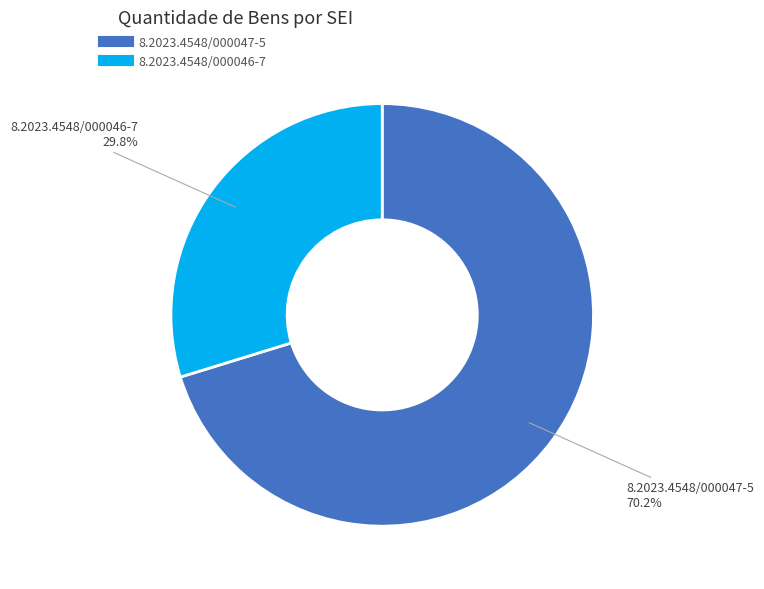

To the nearest percent, what portion does 8.2023.4548/000047-5 represent?

70%